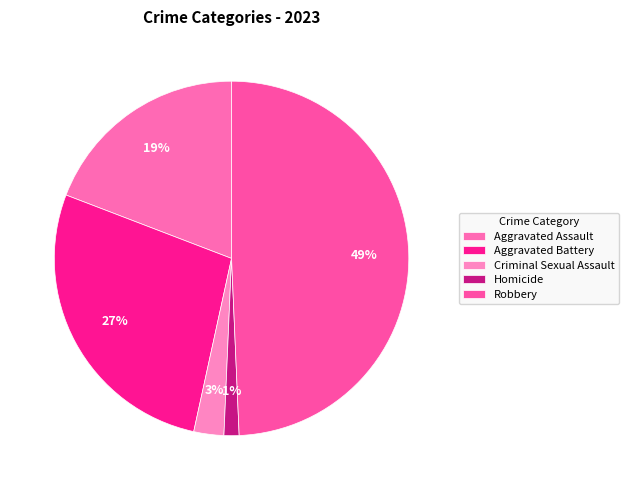

To the nearest percent, what is the difference between the largest and smallest slice percentages?

48%